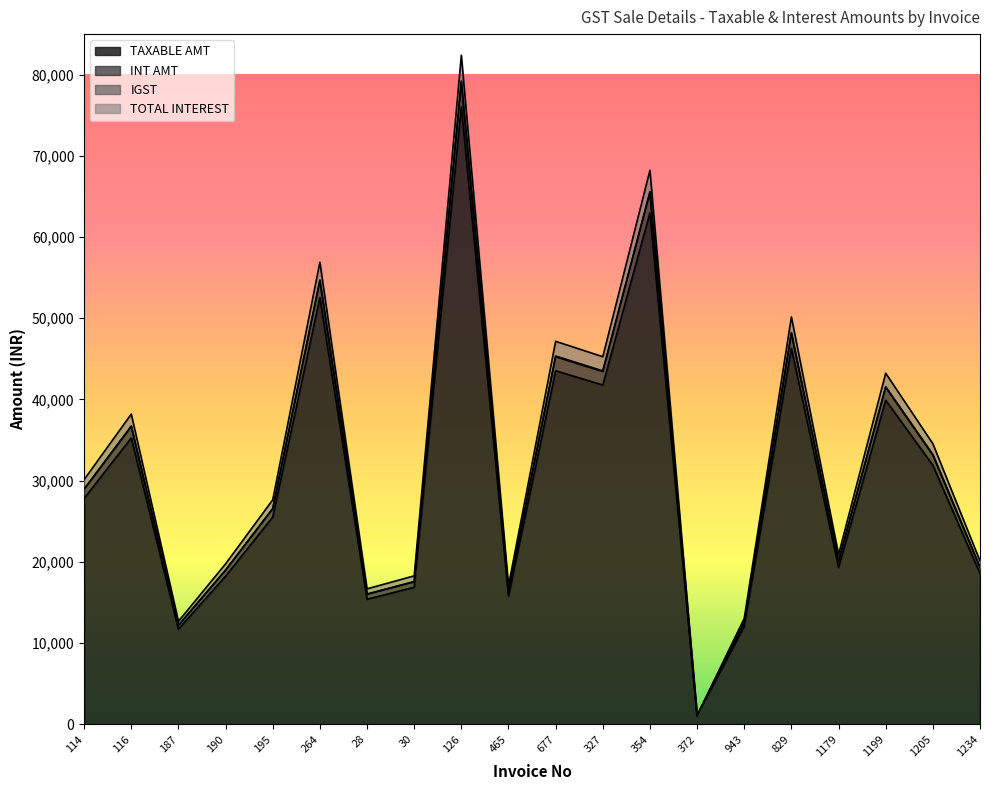

How many values in the INT AMT series exceed 30132?

10